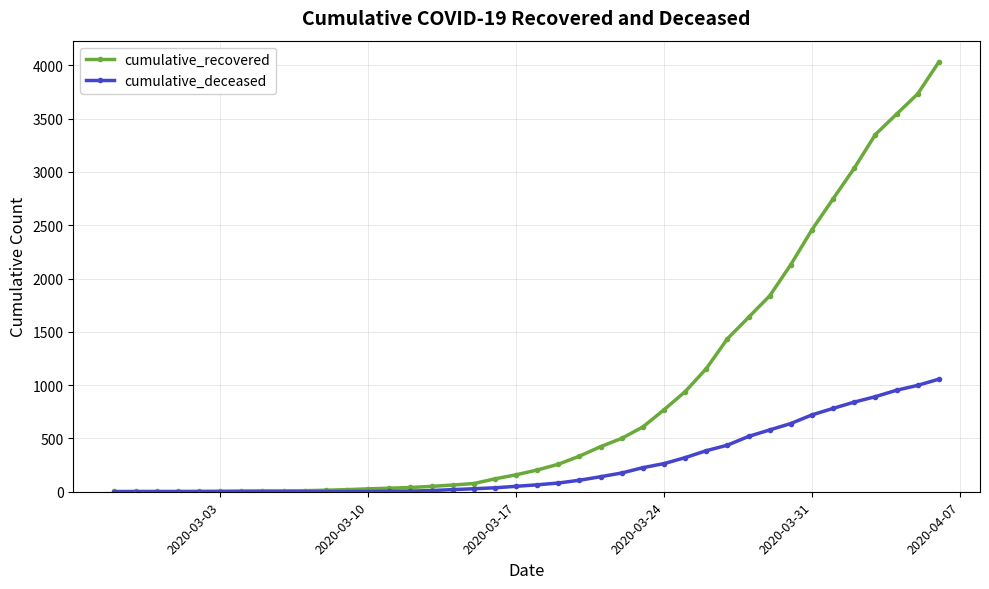

What is the maximum value for cumulative_recovered?

4030